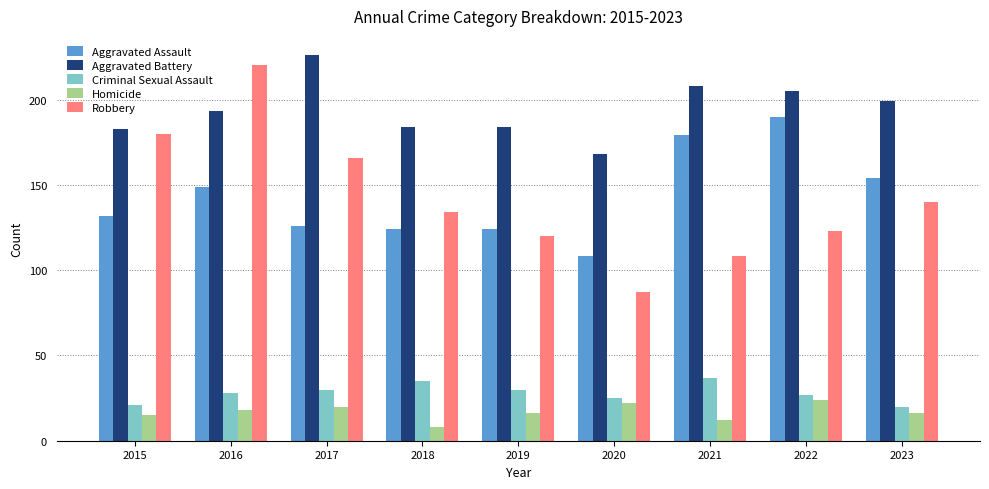

At which label does Robbery first exceed 134?

2015